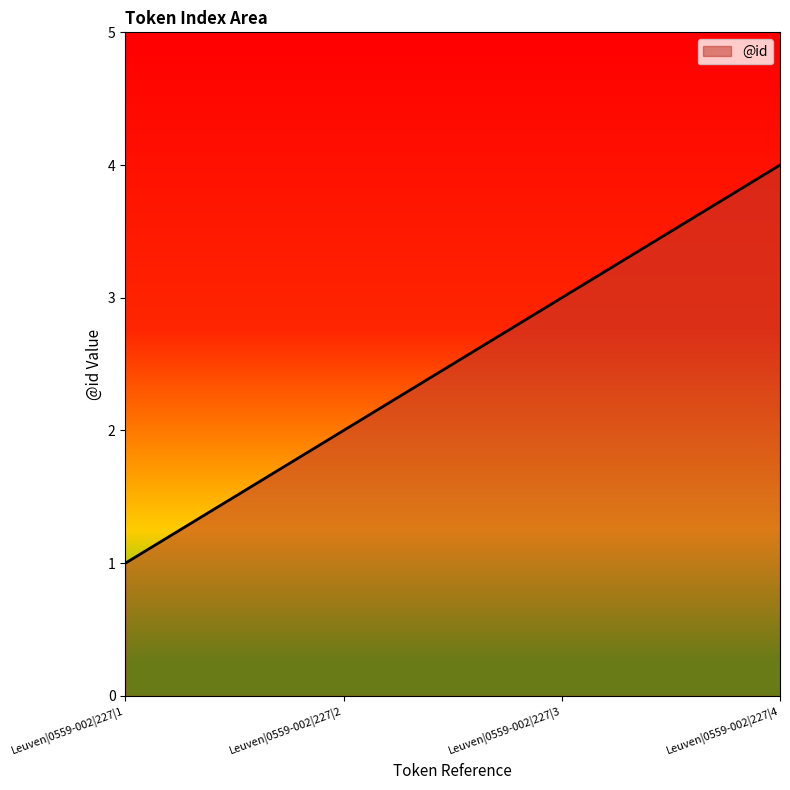

At which label is the value closest to 2?

Leuven|0559-002|227|2